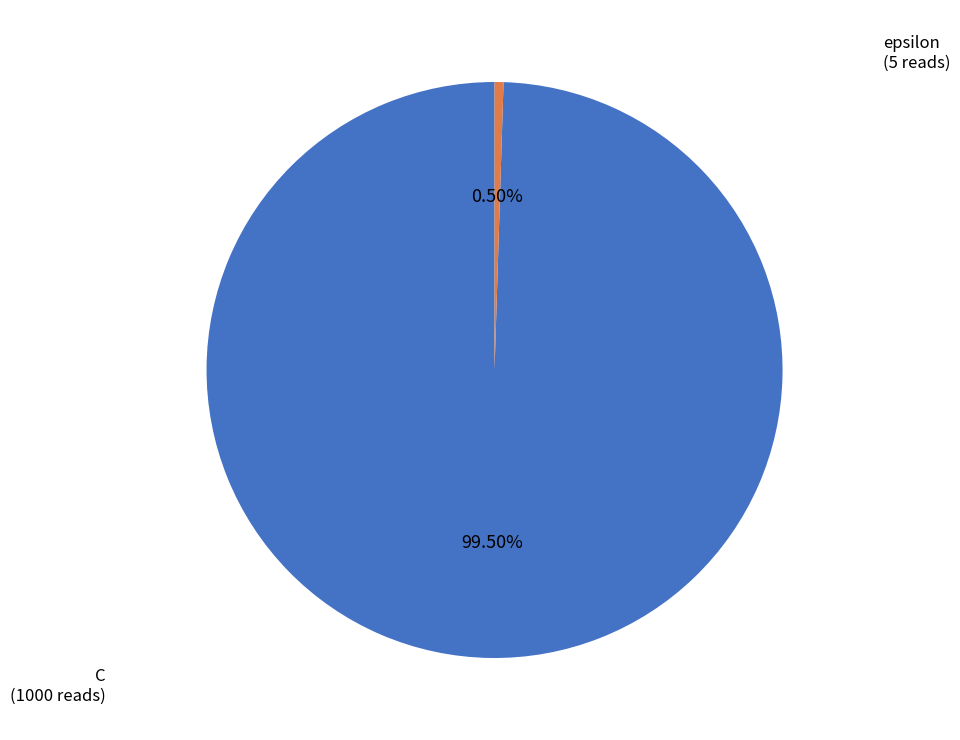

Which category has the smallest portion of the pie?

epsilon